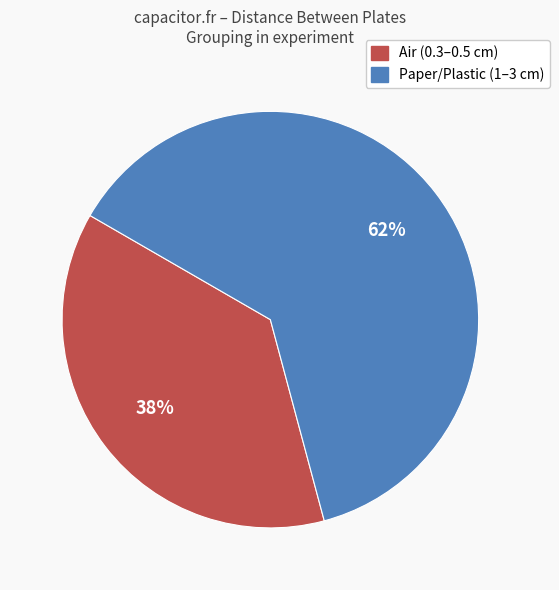

Is there any slice that represents more than half of the pie?

Yes